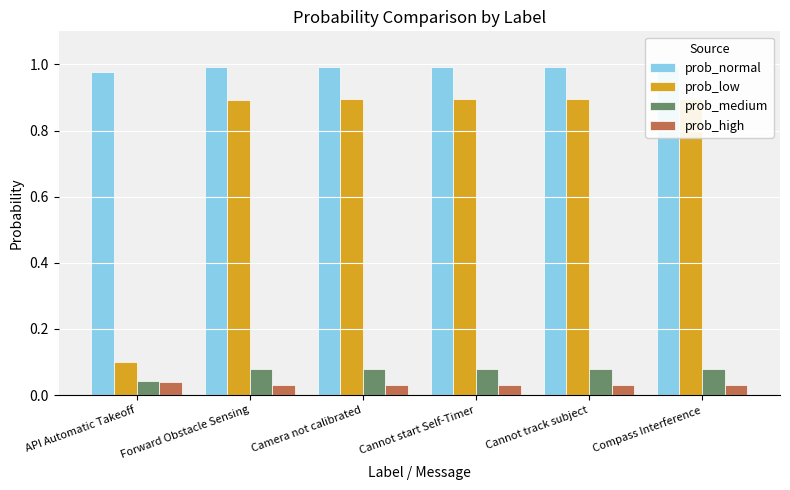

At how many categories does at least one series exceed 0?

6